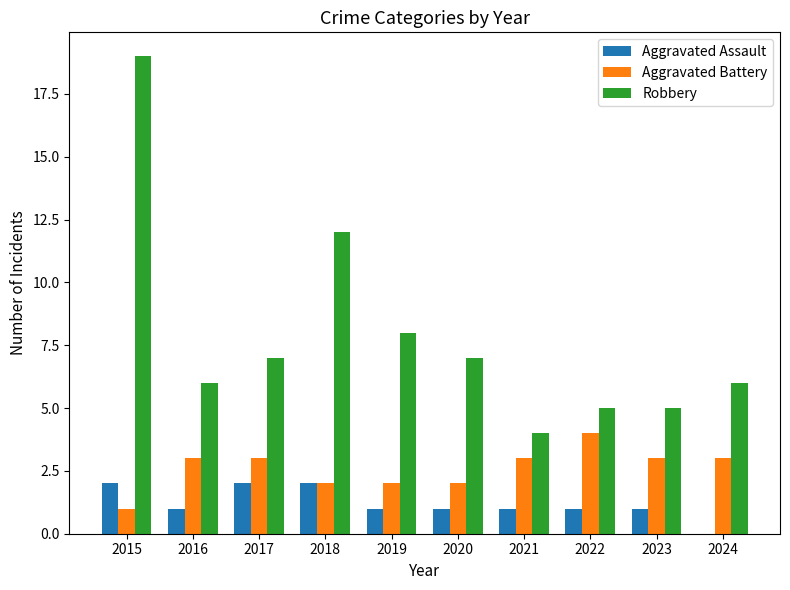

Count the Aggravated Assault values in the range 1 to 2.

9